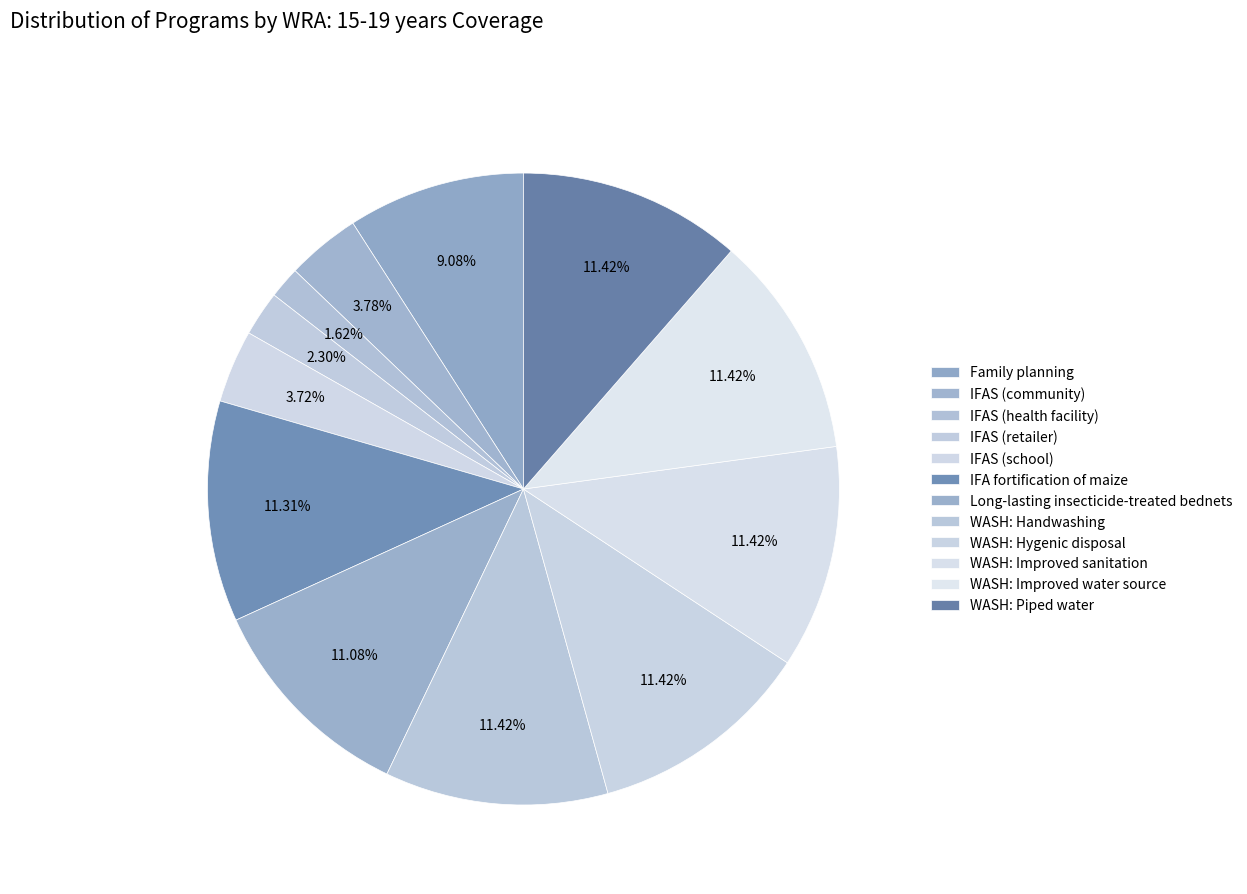

Rank the categories by value from highest to lowest.

WASH: Handwashing, WASH: Hygenic disposal, WASH: Improved sanitation, WASH: Improved water source, WASH: Piped water, IFA fortification of maize, Long-lasting insecticide-treated bednets, Family planning, IFAS (community), IFAS (school), IFAS (retailer), IFAS (health facility)